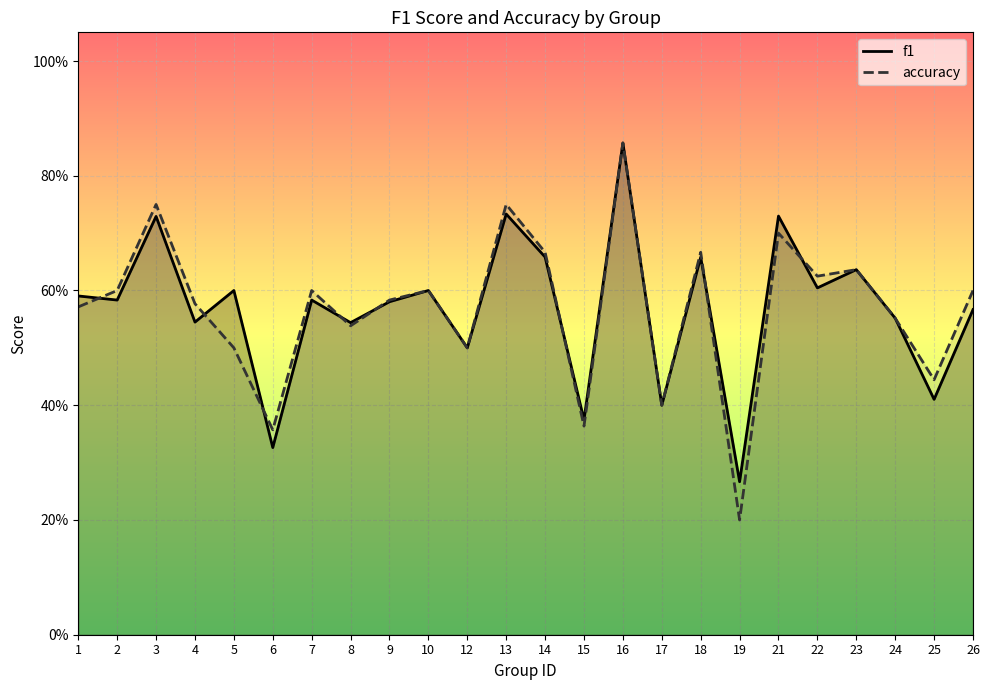

Reading left to right, transcribe all the data shown in this chart.

f1: 0.6	0.6	0.7	0.5	0.6	0.3	0.6	0.5	0.6	0.6	0.5	0.7	0.7	0.4	0.9	0.4	0.7	0.3	0.7	0.6	0.6	0.6	0.4	0.6
accuracy: 0.6	0.6	0.8	0.6	0.5	0.4	0.6	0.5	0.6	0.6	0.5	0.8	0.7	0.4	0.9	0.4	0.7	0.2	0.7	0.6	0.6	0.6	0.4	0.6